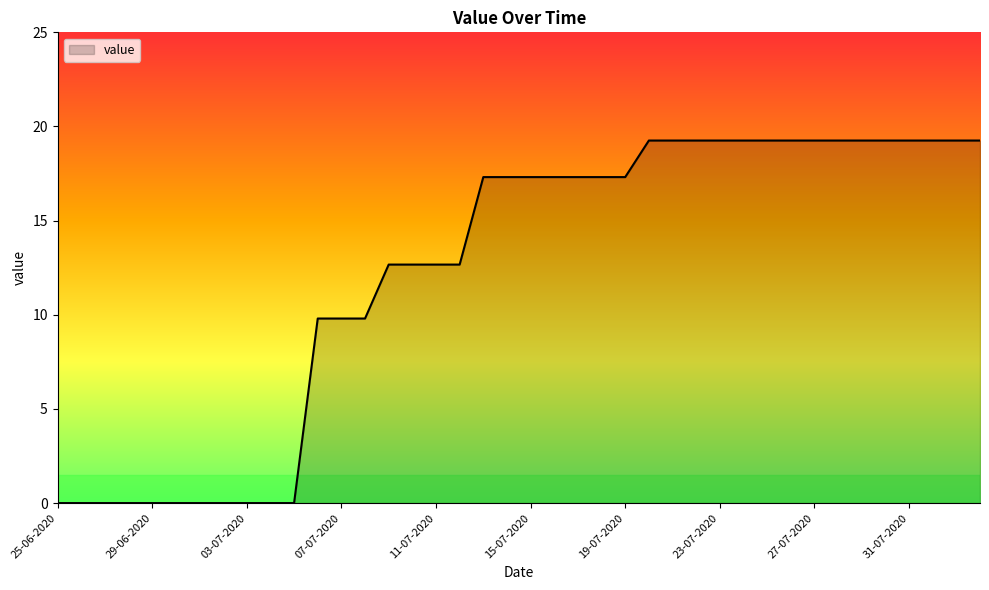

What is the greatest value displayed?

19.3